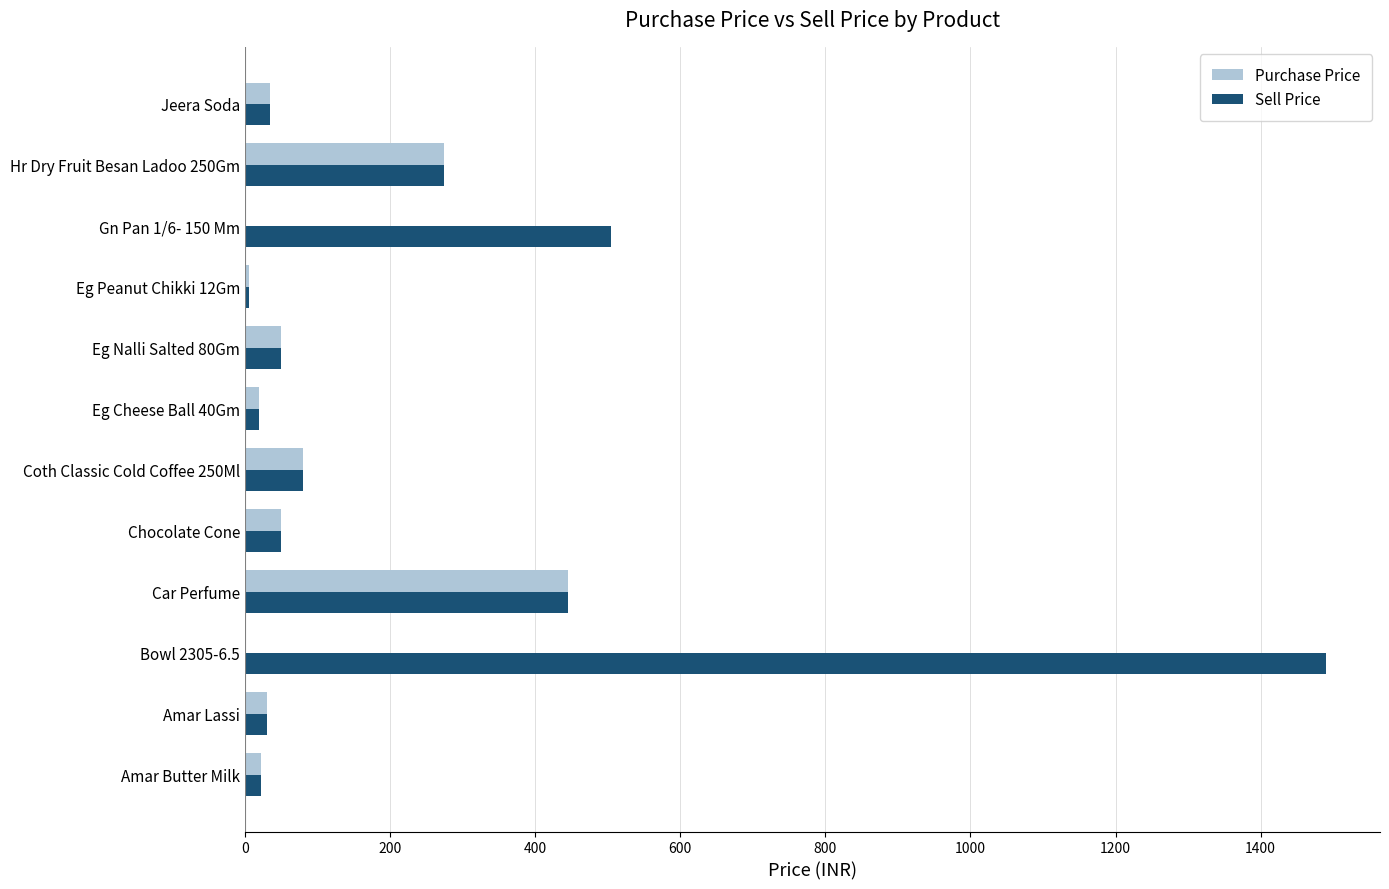

What is the sum of all Sell Price values?

3006